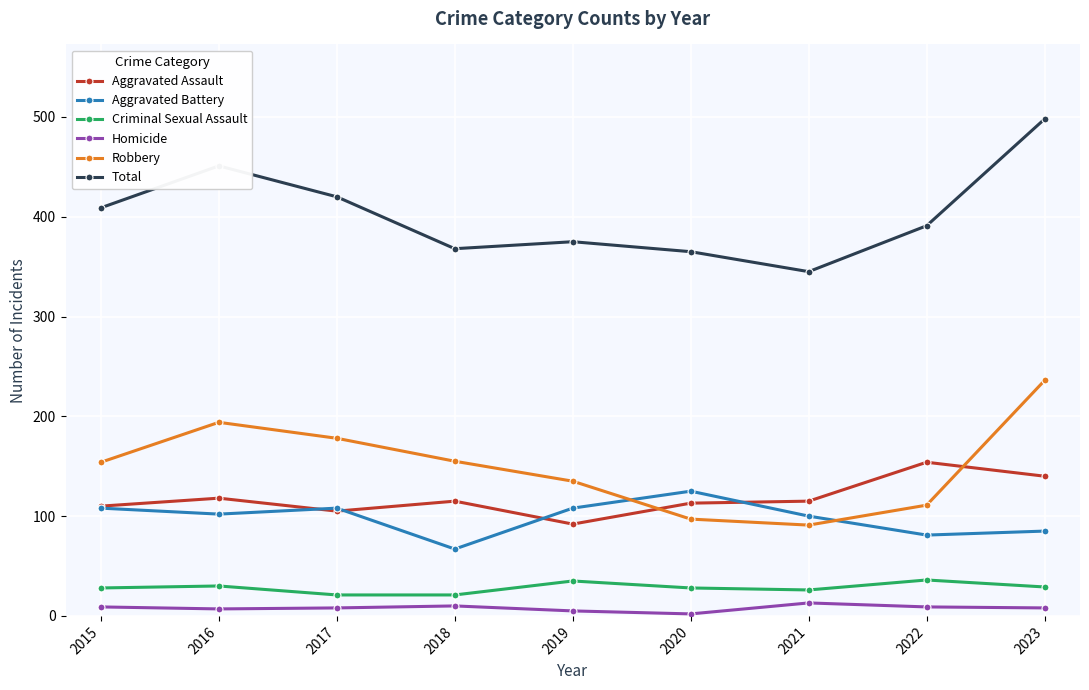

Which series has the largest range (max minus min)?

Total